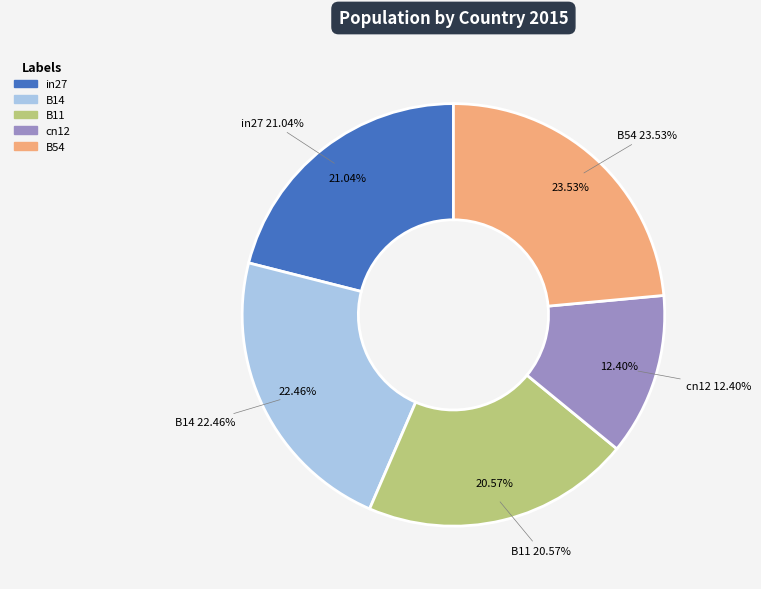

Is the sum of B11 and B14 greater than half?

No